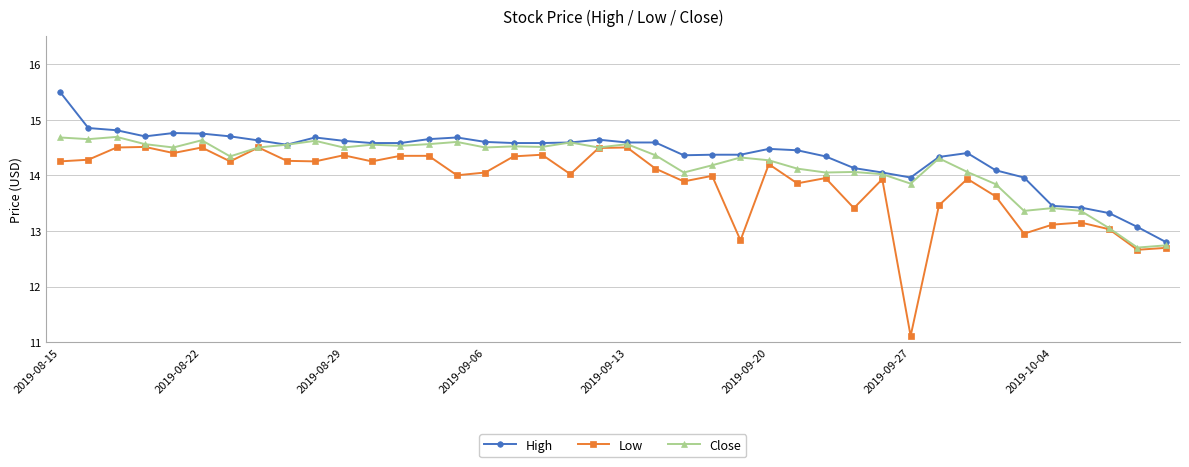

Which series has the largest range (max minus min)?

Low